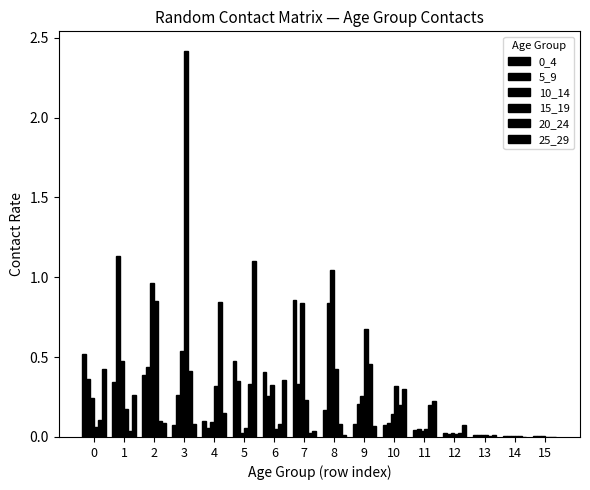

Is it true that 5_9 equals 0.1 at 10?

True